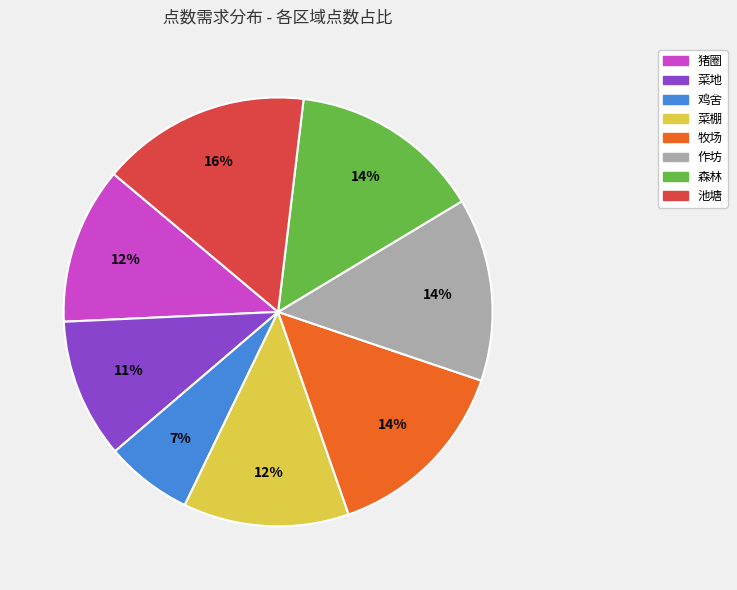

To the nearest percent, what percentage of the pie is 菜地?

11%